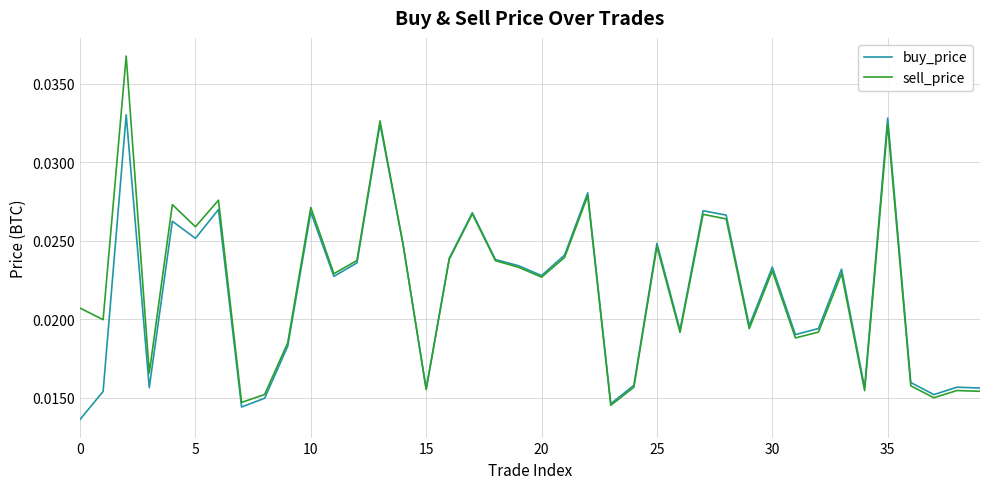

Rank the series by their maximum value, from highest to lowest.

sell_price, buy_price